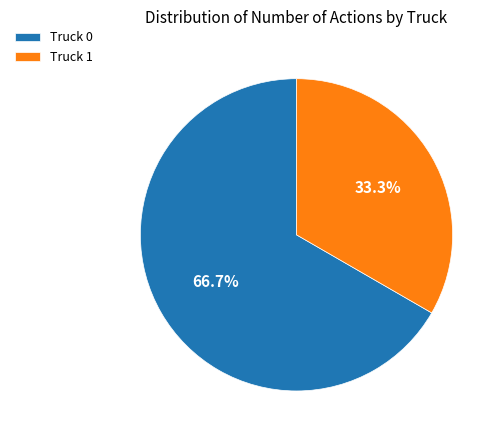

What percentage do Truck 1 and Truck 0 together represent?

100.0%